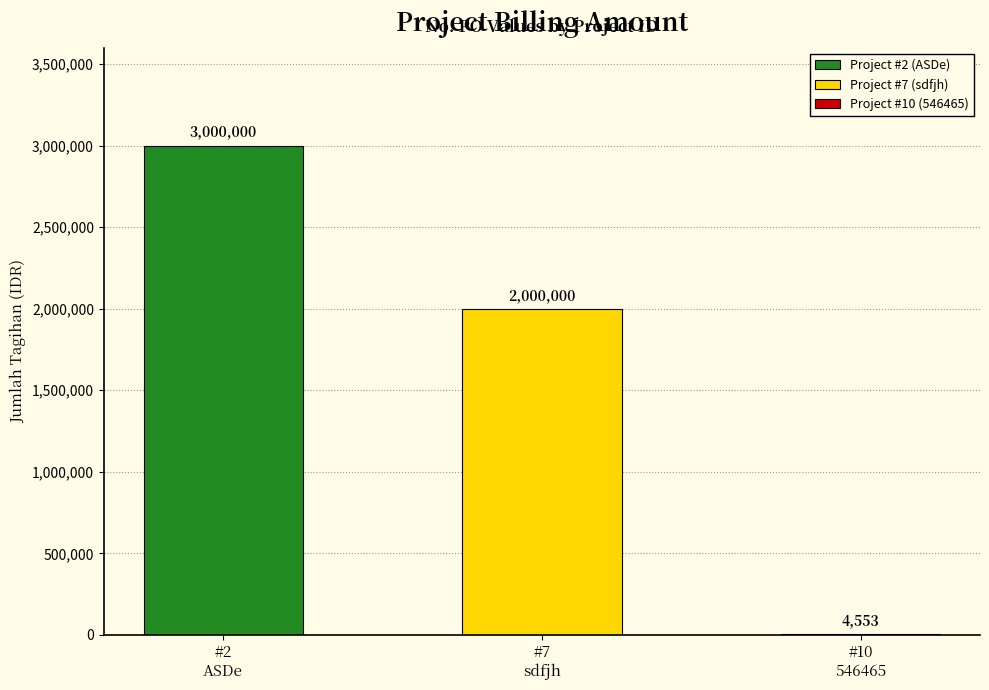

The chart shows a value of 797196 at 7. True or false?

False